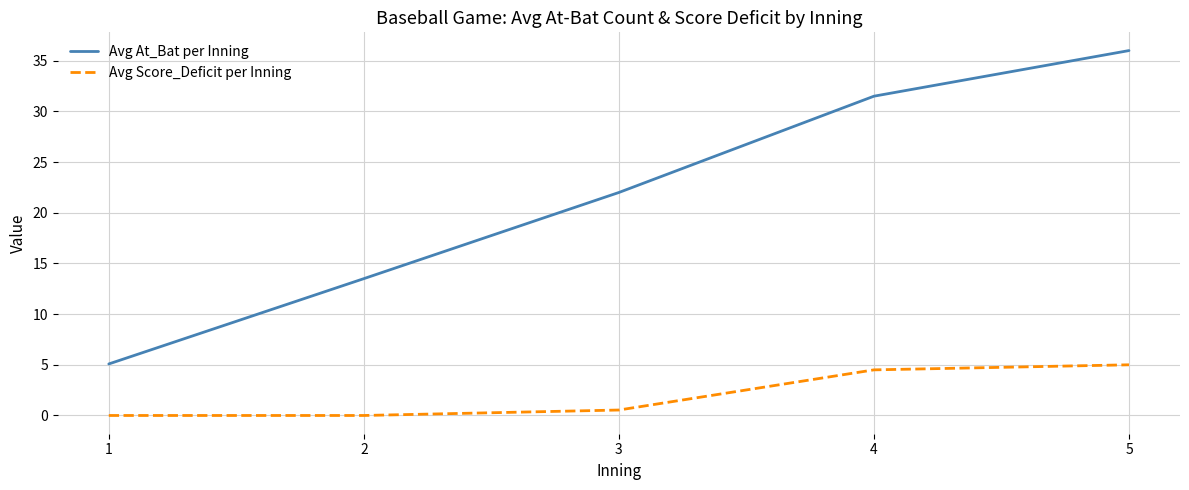

Rank the series at 4 from highest to lowest value.

Avg At_Bat per Inning, Avg Score_Deficit per Inning